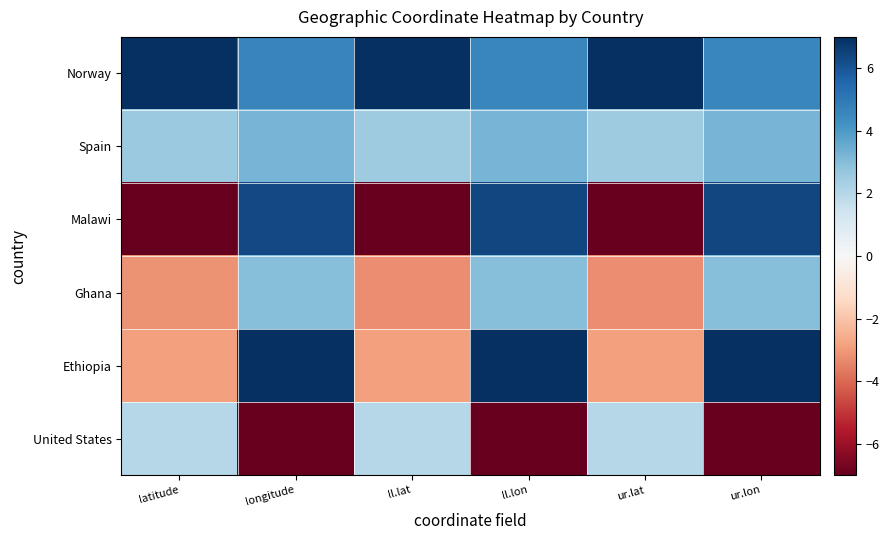

Reading left to right, list all the values displayed in this chart.

Norway: latitude=7.0	longitude=4.6	ll.lat=7.0	ll.lon=4.6	ur.lat=7.0	ur.lon=4.6
Spain: latitude=2.6	longitude=3.3	ll.lat=2.5	ll.lon=3.3	ur.lat=2.5	ur.lon=3.3
Malawi: latitude=-7.0	longitude=6.3	ll.lat=-7.0	ll.lon=6.3	ur.lat=-7.0	ur.lon=6.3
Ghana: latitude=-3.2	longitude=3.0	ll.lat=-3.2	ll.lon=3.0	ur.lat=-3.2	ur.lon=3.0
Ethiopia: latitude=-2.9	longitude=7.0	ll.lat=-2.9	ll.lon=7.0	ur.lat=-2.9	ur.lon=7.0
United States: latitude=2.0	longitude=-7.0	ll.lat=2.0	ll.lon=-7.0	ur.lat=2.0	ur.lon=-7.0